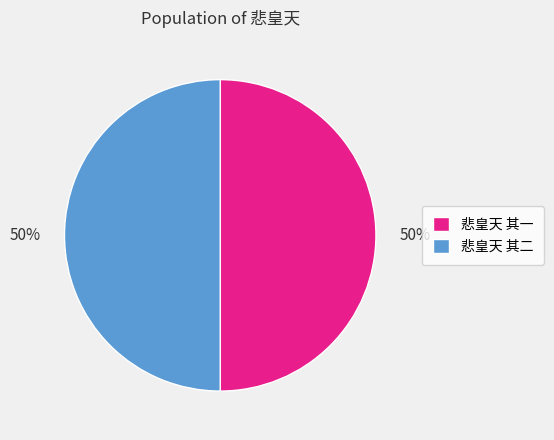

True or false: 悲皇天 其一 accounts for 39% of the total.

False